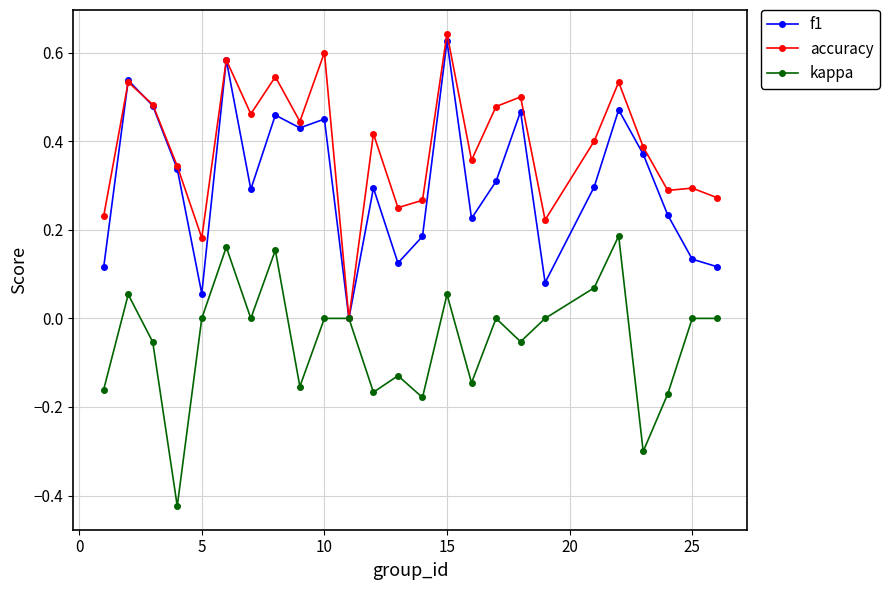

How many categories are shown in the chart?

25